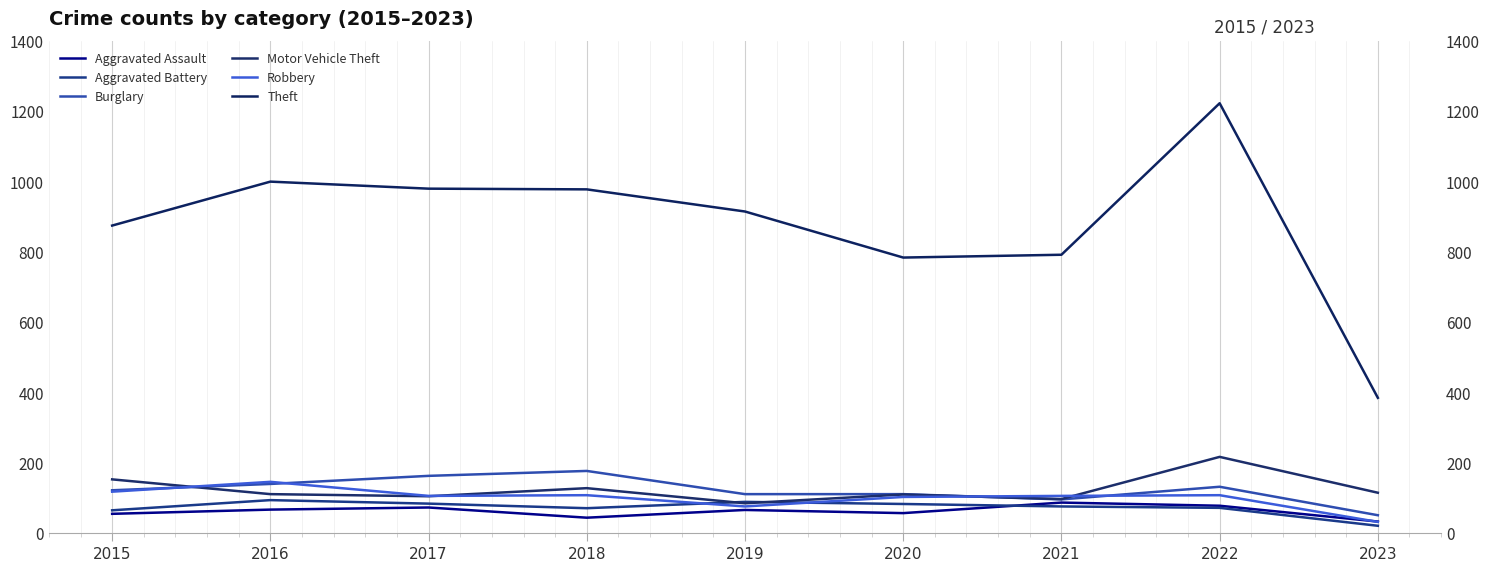

The value of Motor Vehicle Theft at 2020 is 109. True or false?

True